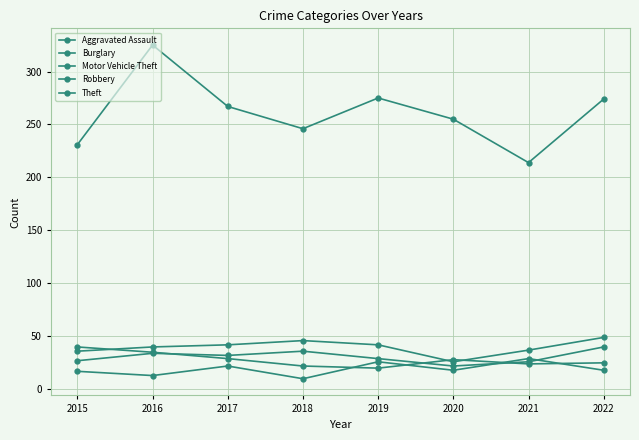

Where does the Theft series first go above 267?

2016